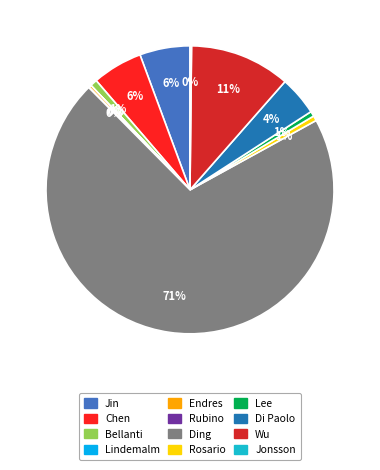

Is there any slice that represents more than half of the pie?

Yes